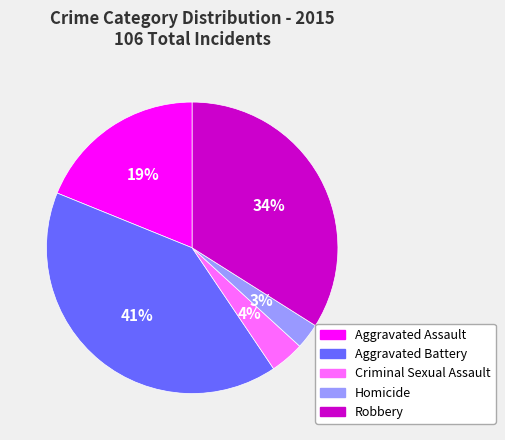

Does Criminal Sexual Assault account for over 50% of the chart?

No